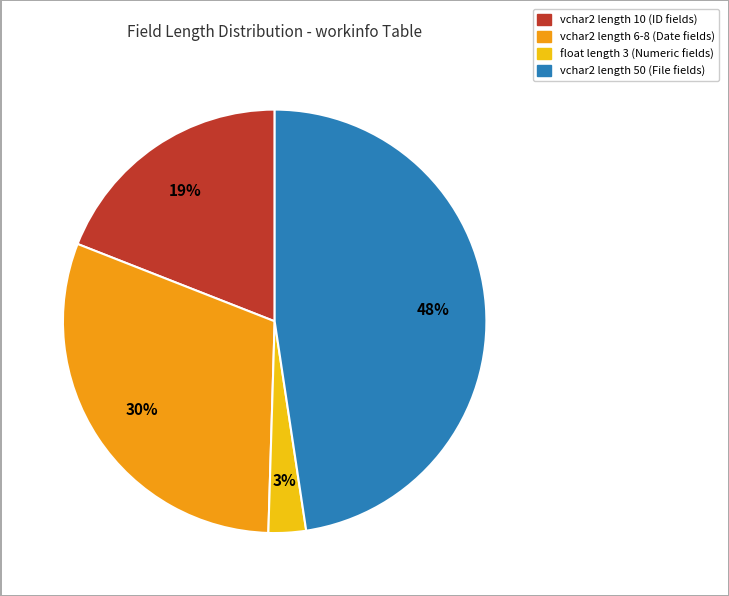

Is there a majority slice in this chart?

No